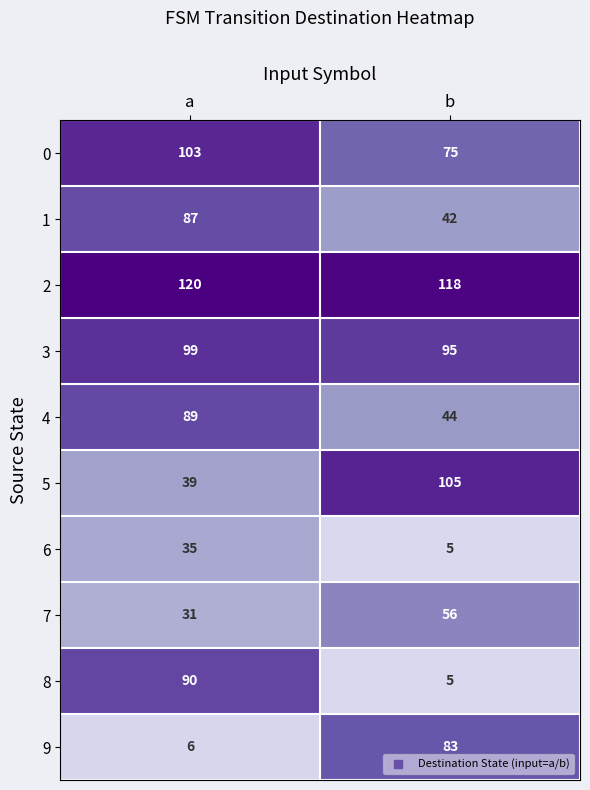

Reading left to right, what are all the values shown in this chart?

0: a=103	b=75
1: a=87	b=42
2: a=120	b=118
3: a=99	b=95
4: a=89	b=44
5: a=39	b=105
6: a=35	b=5
7: a=31	b=56
8: a=90	b=5
9: a=6	b=83